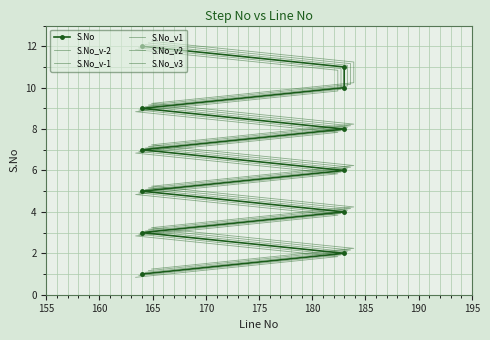

Is the value of S.No_v2 at 170 greater than the value of S.No_v3 at 150?

Yes